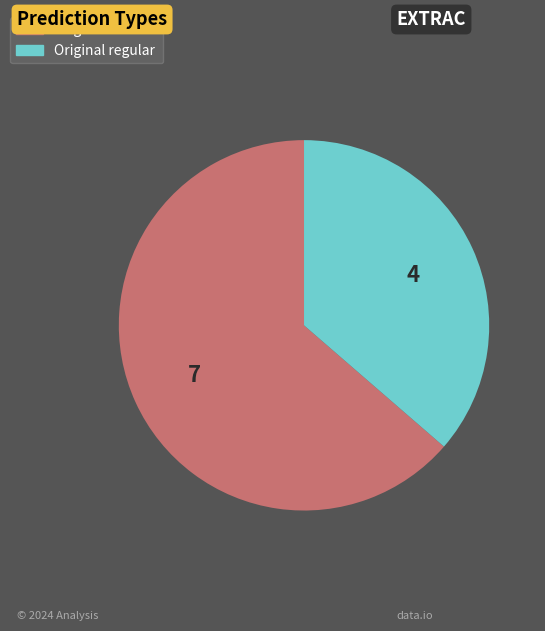

Combined, do Original regular and Original deviant account for over 50%?

Yes